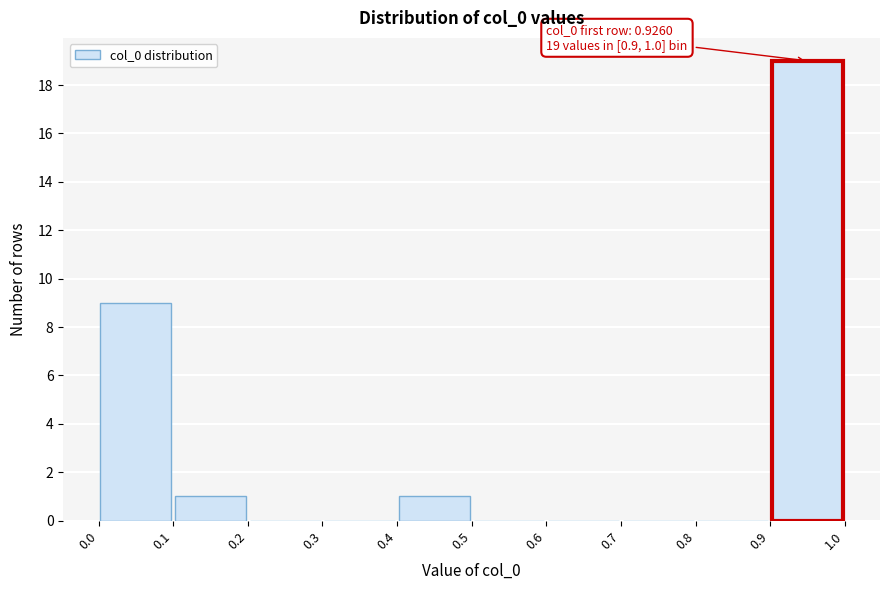

Which range on the x-axis has the tallest bar?

0.9 to 1.0